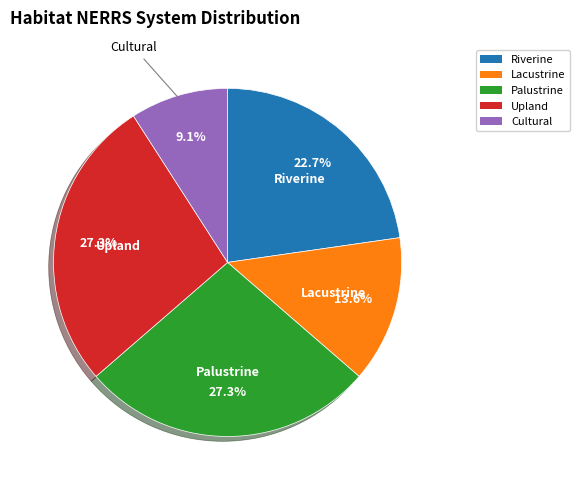

Which category has the smallest portion of the pie?

Cultural